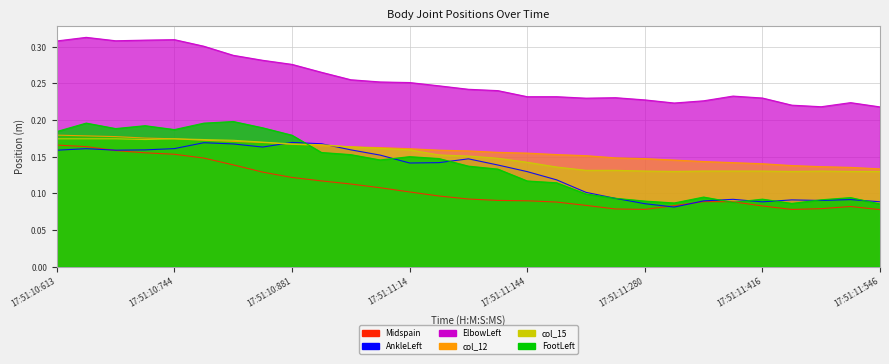

List the series in order of their peak value, lowest first.

Midspain, AnkleLeft, col_15, col_12, FootLeft, ElbowLeft